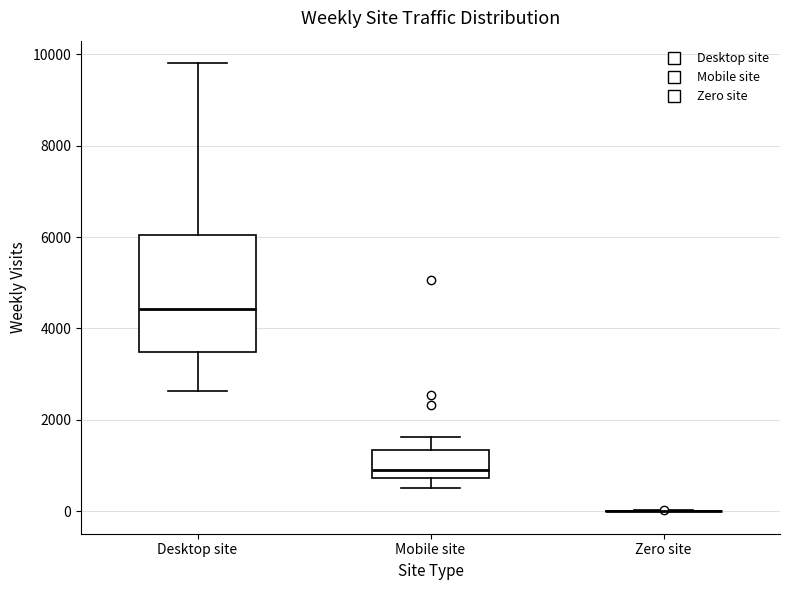

Where does the upper whisker of the box for Desktop site end on the y-axis? The values are not printed on the chart, so give them approximately, as read against the axis.

9800